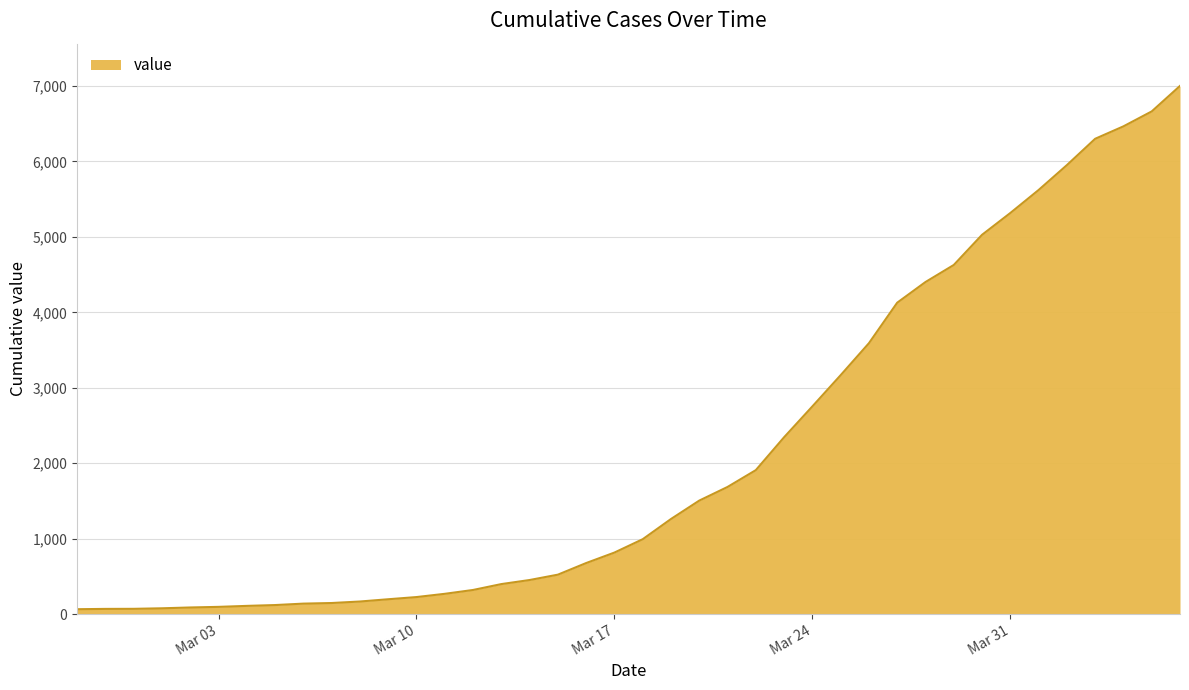

How many distinct data groups are displayed?

1